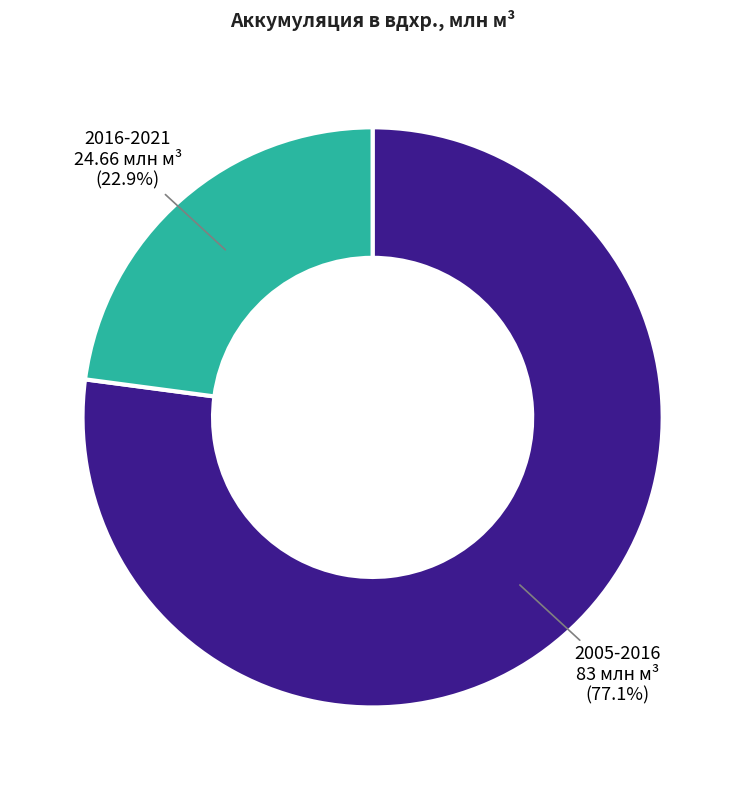

Is there any slice that represents more than half of the pie?

Yes